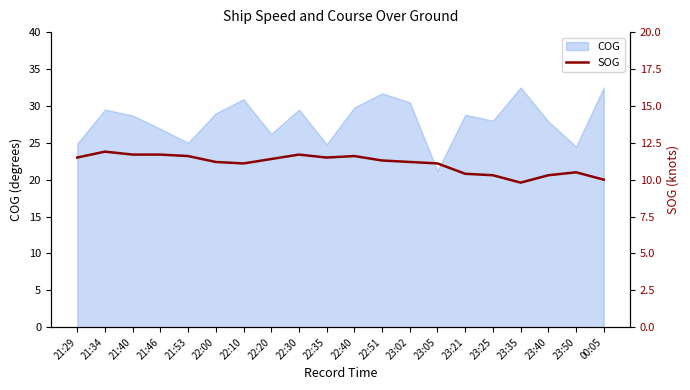

Which category has the lowest value across all series?

23:35